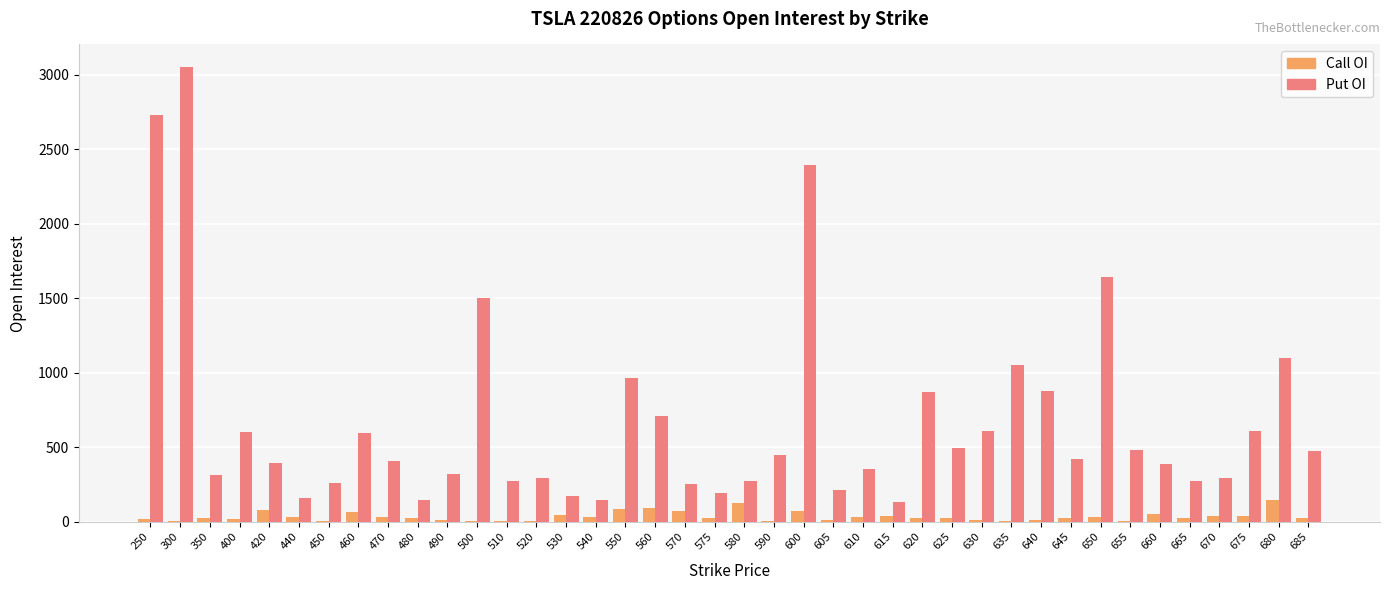

At which category is the sum across all series the highest?

300